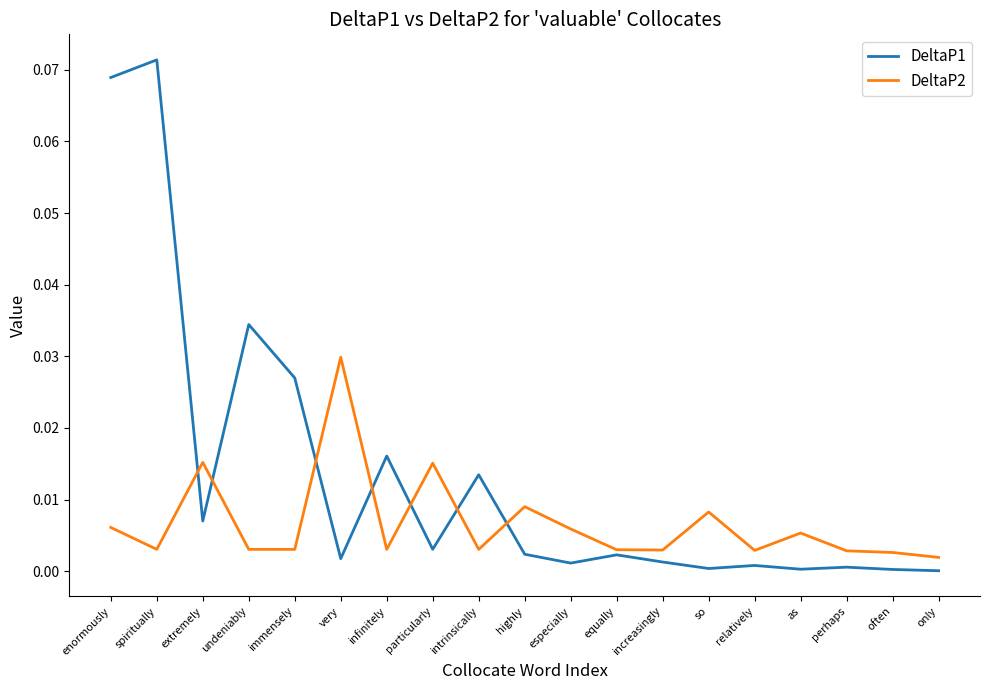

At which category does the chart reach its peak across all series?

spiritually